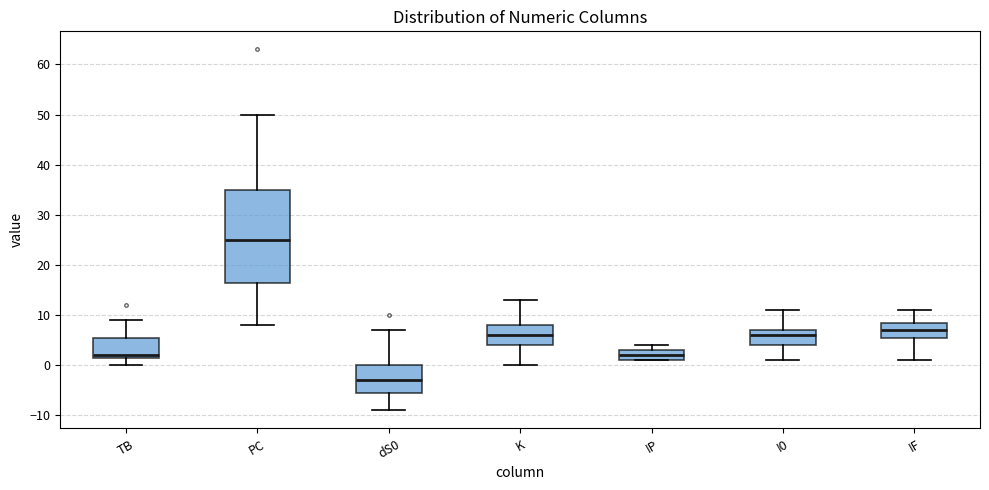

Comparing the boxes themselves (not the whiskers), which one is the tallest?

PC